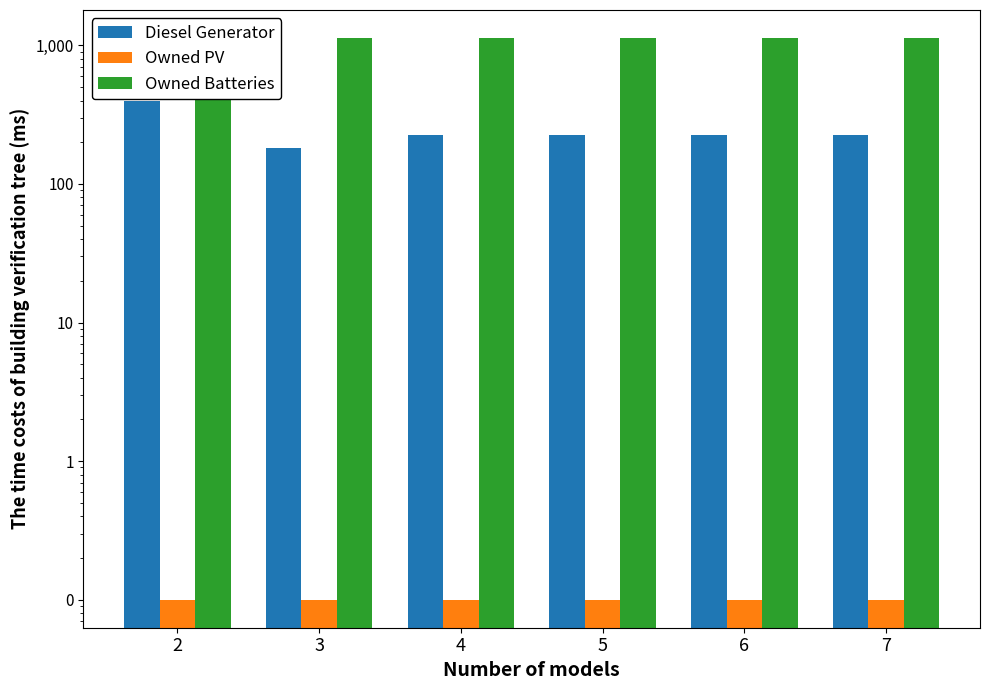

Reading right to left, transcribe all the data shown in this chart.

Diesel Generator: 226.0	226.0	226.0	226.0	182.0	400.0
Owned PV: 0.1	0.1	0.1	0.1	0.1	0.1
Owned Batteries: 1129.0	1129.0	1129.0	1129.0	1129.0	1129.0